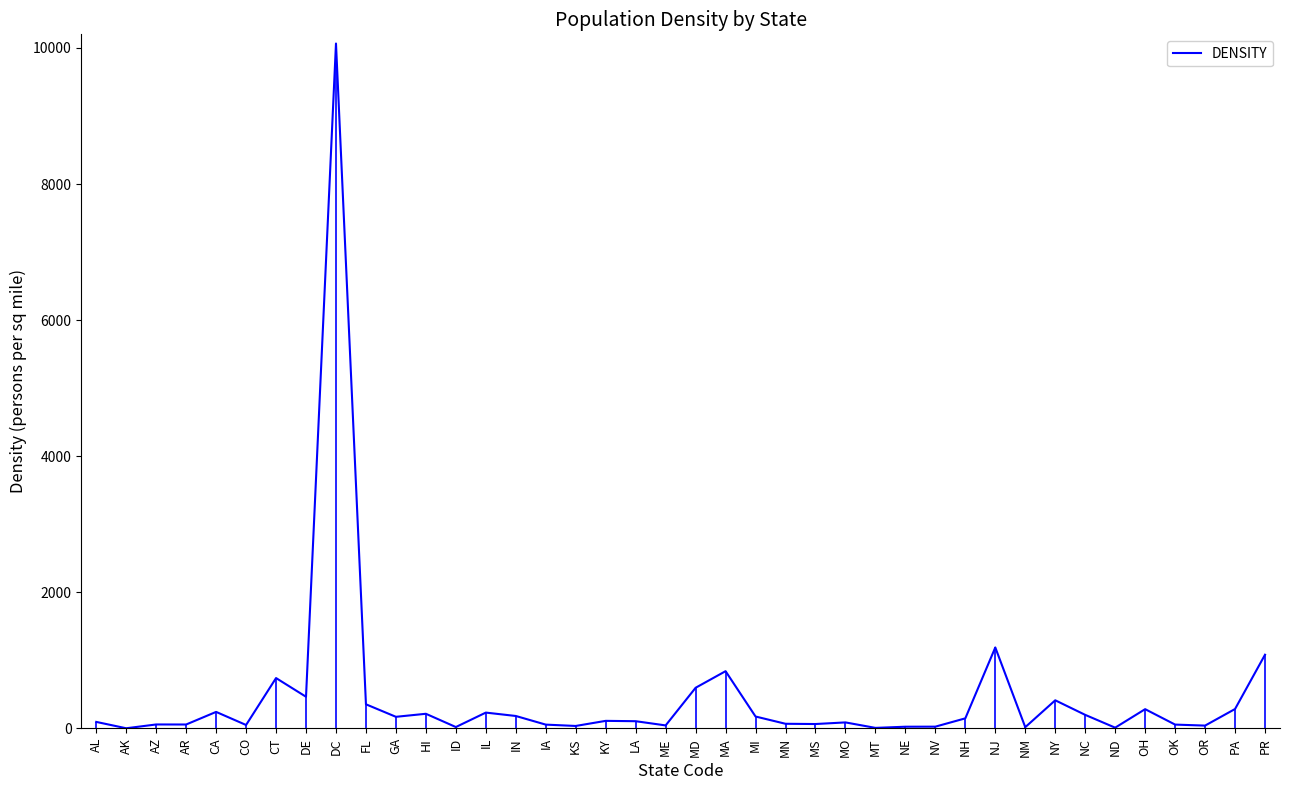

Is this an area chart (filled region under the line)?

No